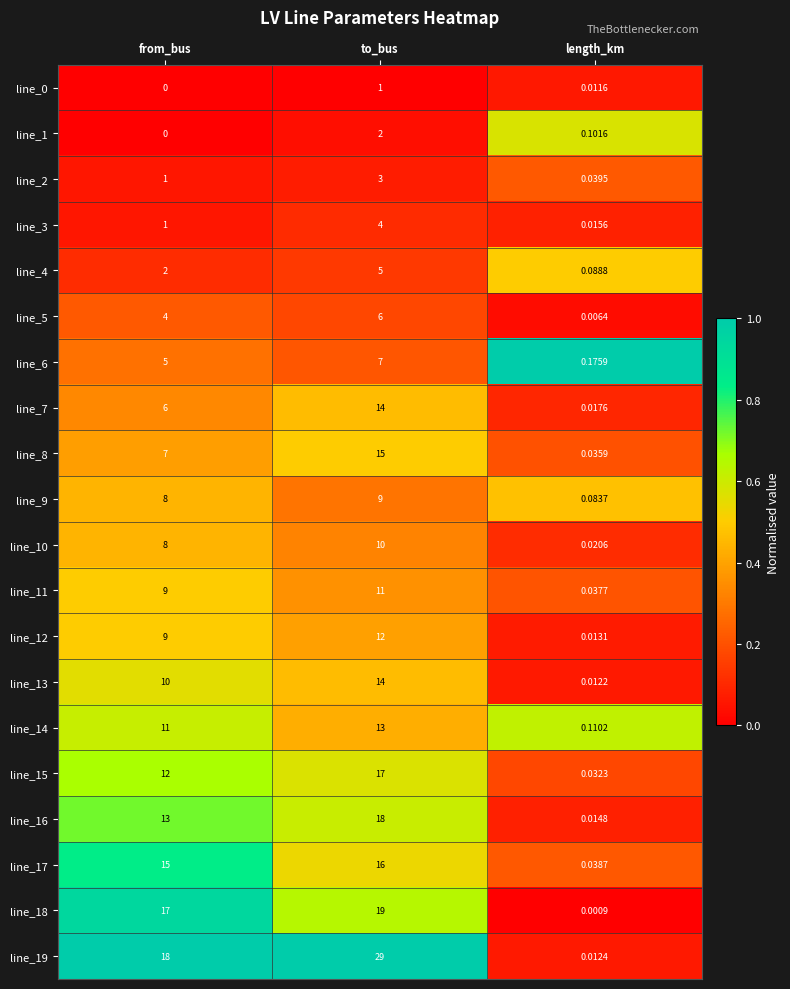

Is the value of line_11 at length_km greater than the value of line_10 at from_bus?

No